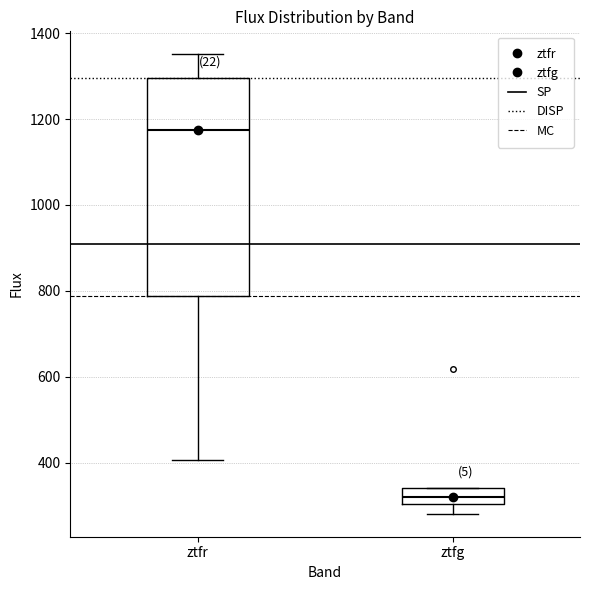

Reading left to right, transcribe this box plot: for each box, give where its median line is, the range the box spans, and where its two whiskers end, as read against the y-axis. The values are not printed on the chart, so give them approximately, as read against the axis.

ztfr: median 1180, box 780 to 1300, whiskers 400 to 1360
ztfg: median 320, box 300 to 340, whiskers 280 to 340